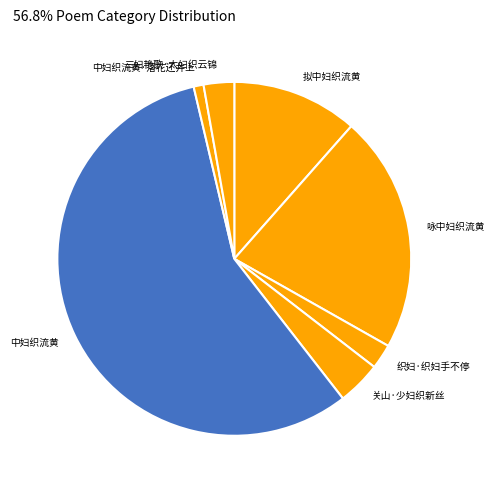

Is there any slice that represents more than half of the pie?

Yes